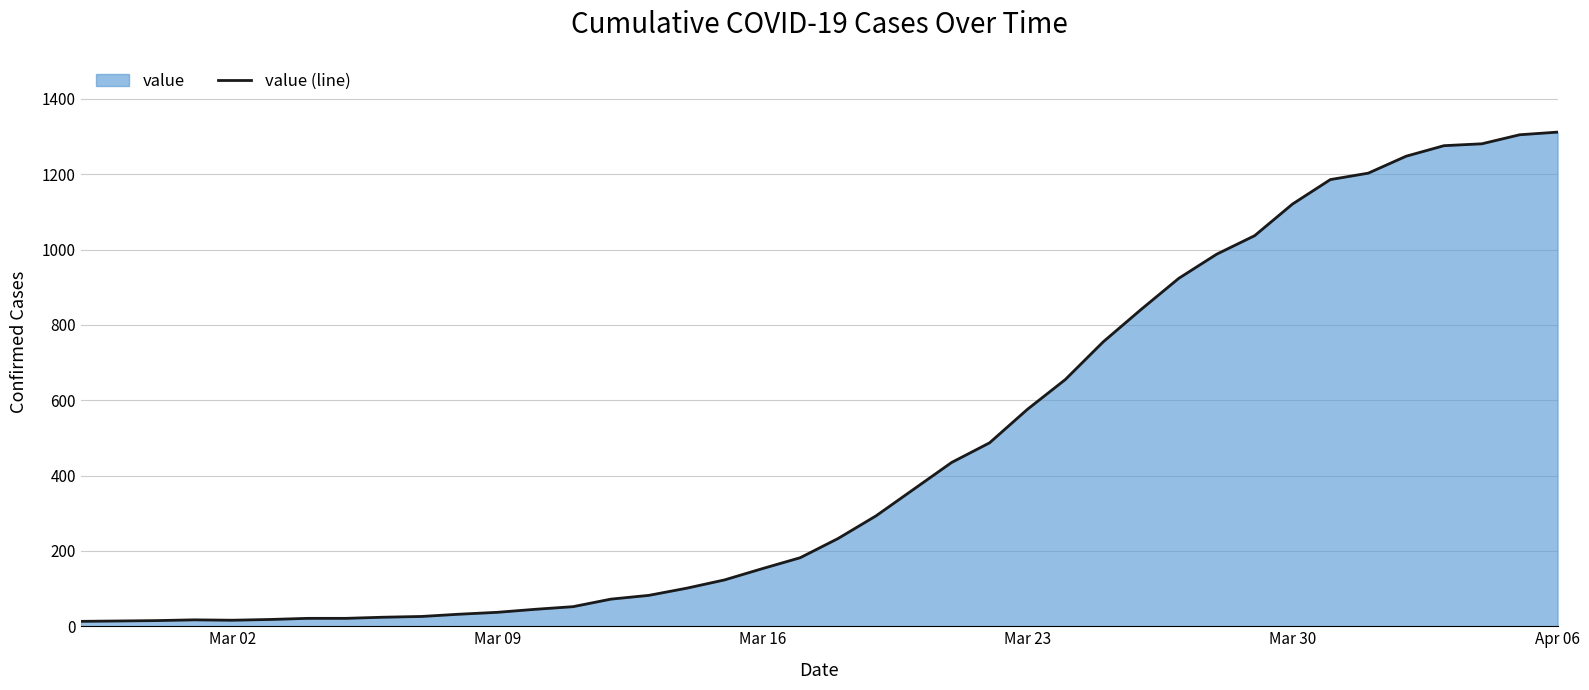

What is the greatest value displayed?

1312